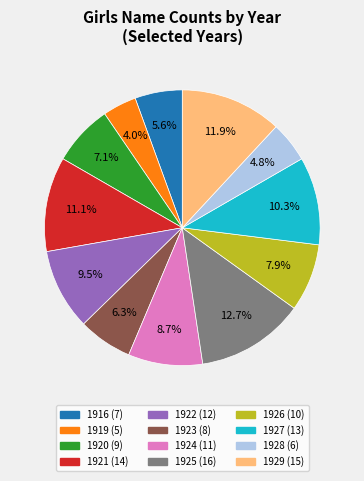

How much of the chart is everything except 1916?

94.4%